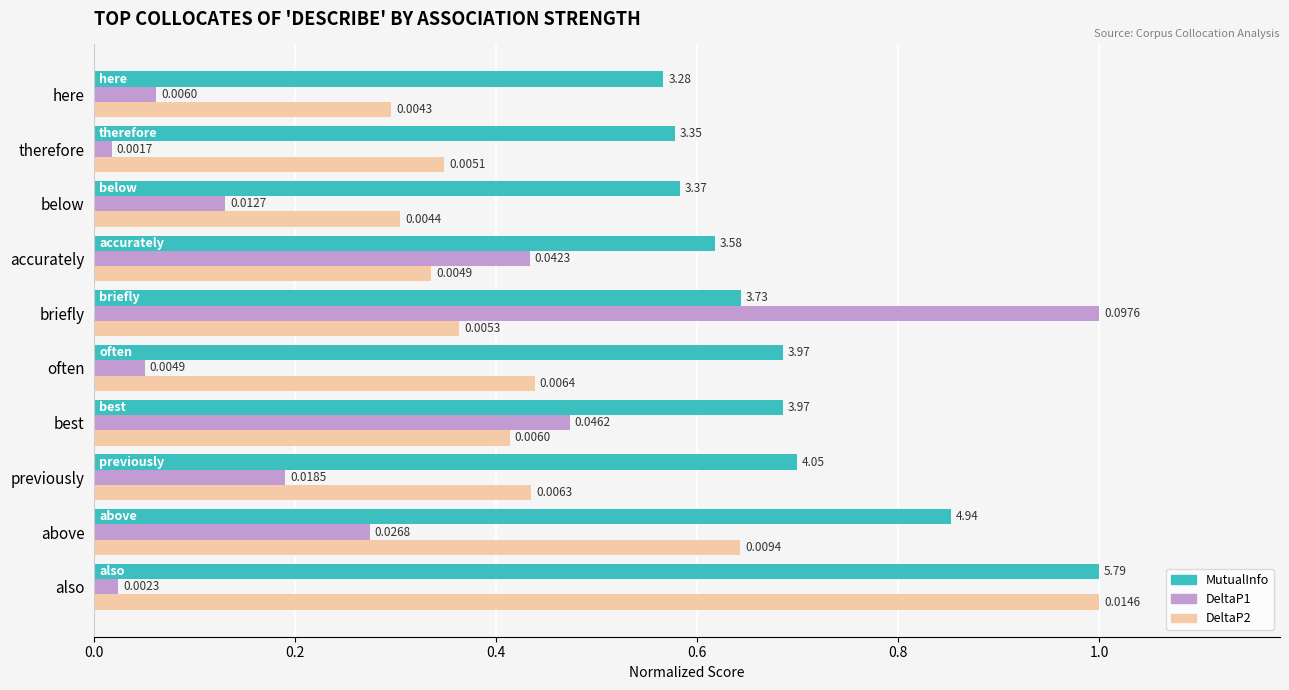

Which series changed the most between also and below?

DeltaP2